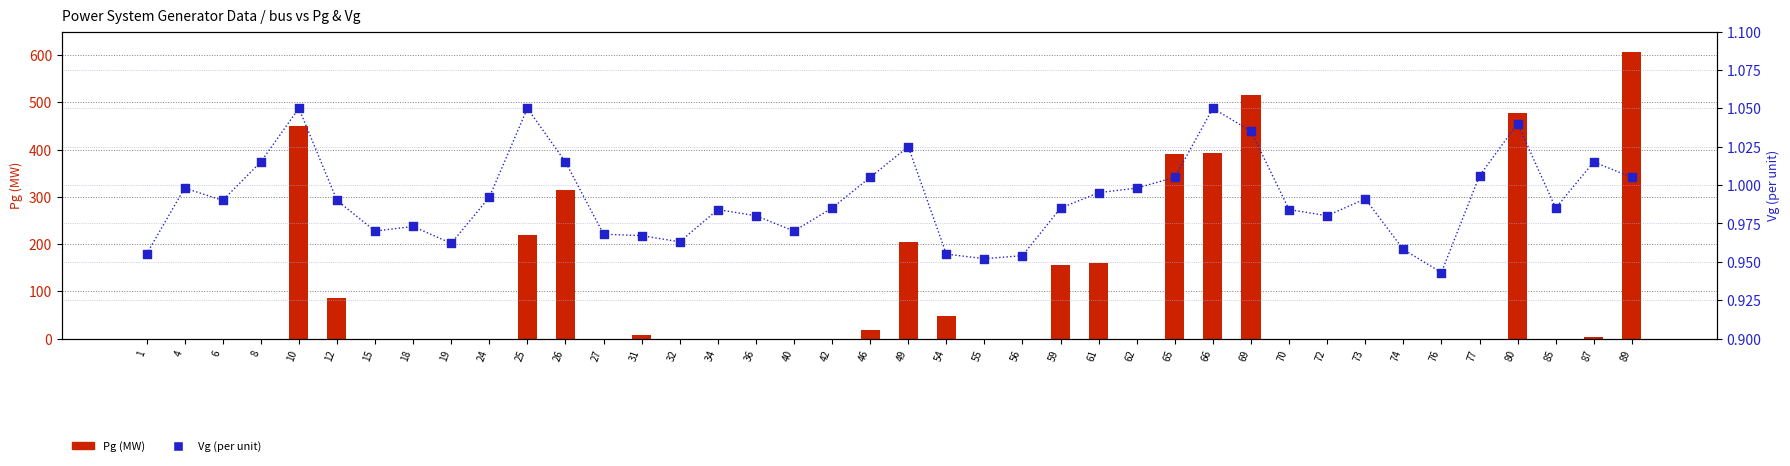

Is the value of Vg (per unit) at 62 greater than the value of Pg (MW) at 56?

Yes